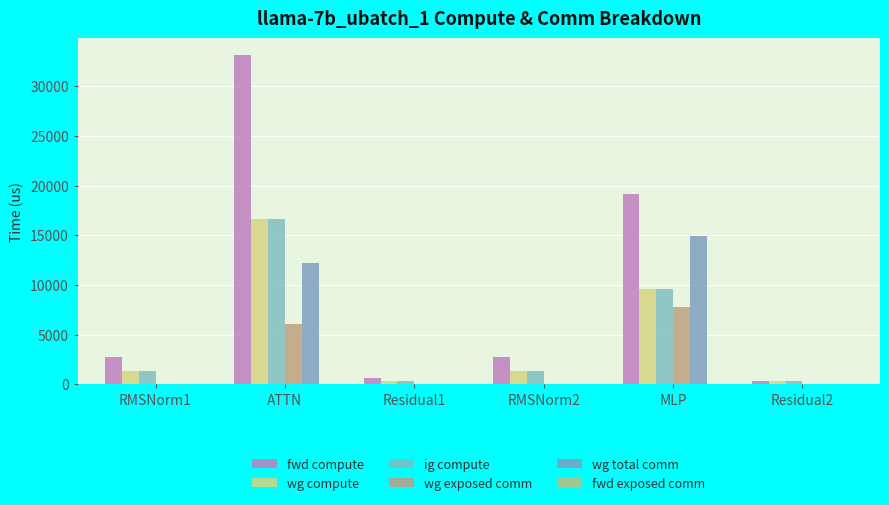

Rank the series at Residual1 from highest to lowest value.

fwd compute, wg compute, ig compute, wg exposed comm, wg total comm, fwd exposed comm